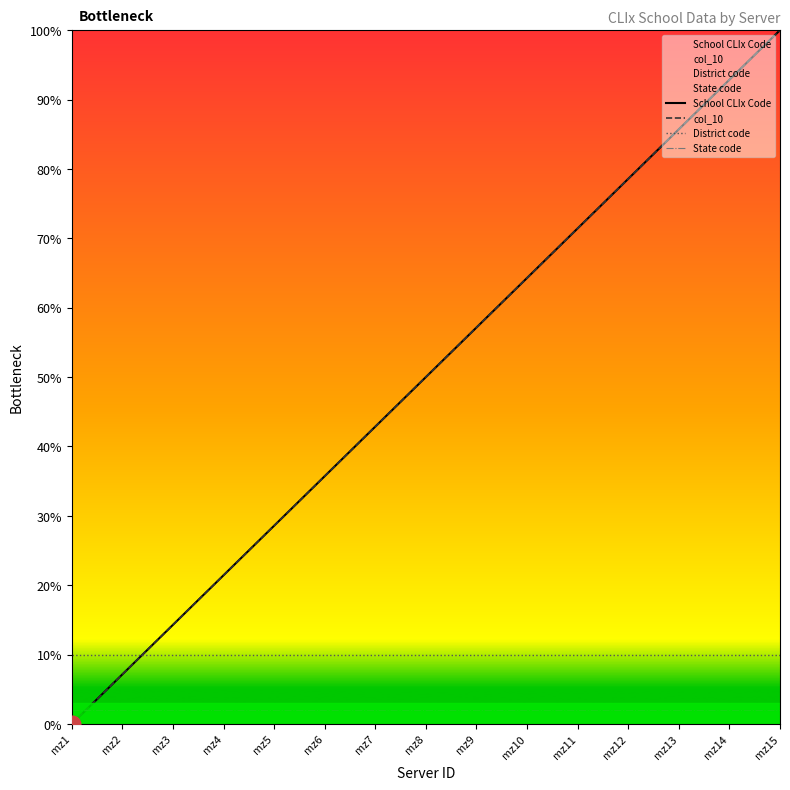

Where is District code nearest to the value 10?

mz1